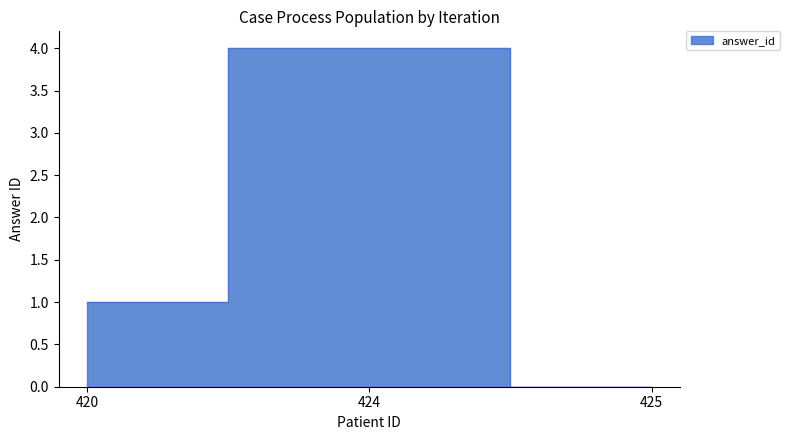

Reading right to left, list all the values displayed in this chart.

0	4	1